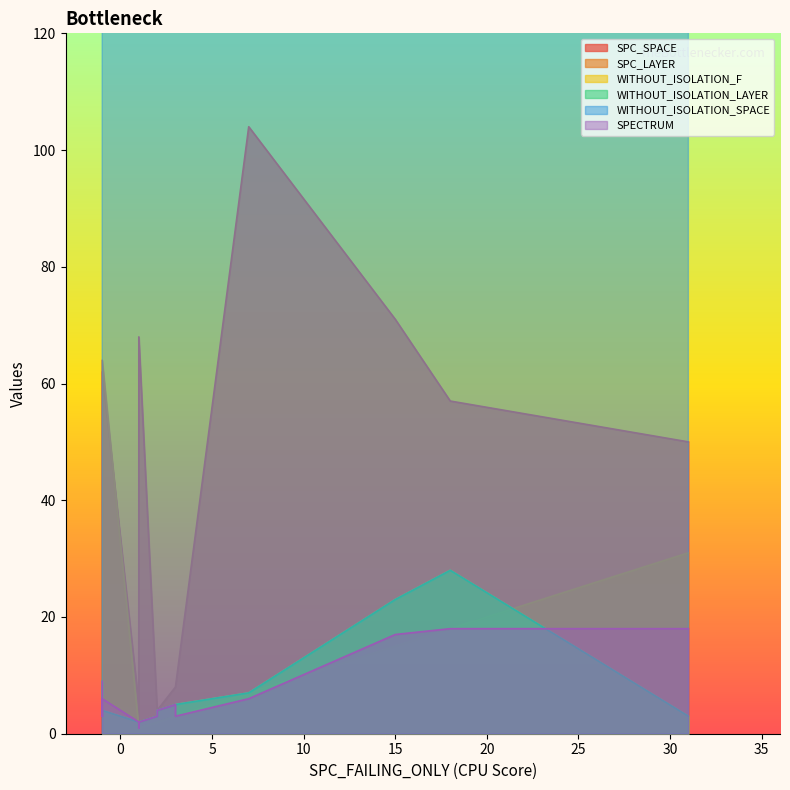

What is the difference between the highest and lowest values at 18?

190